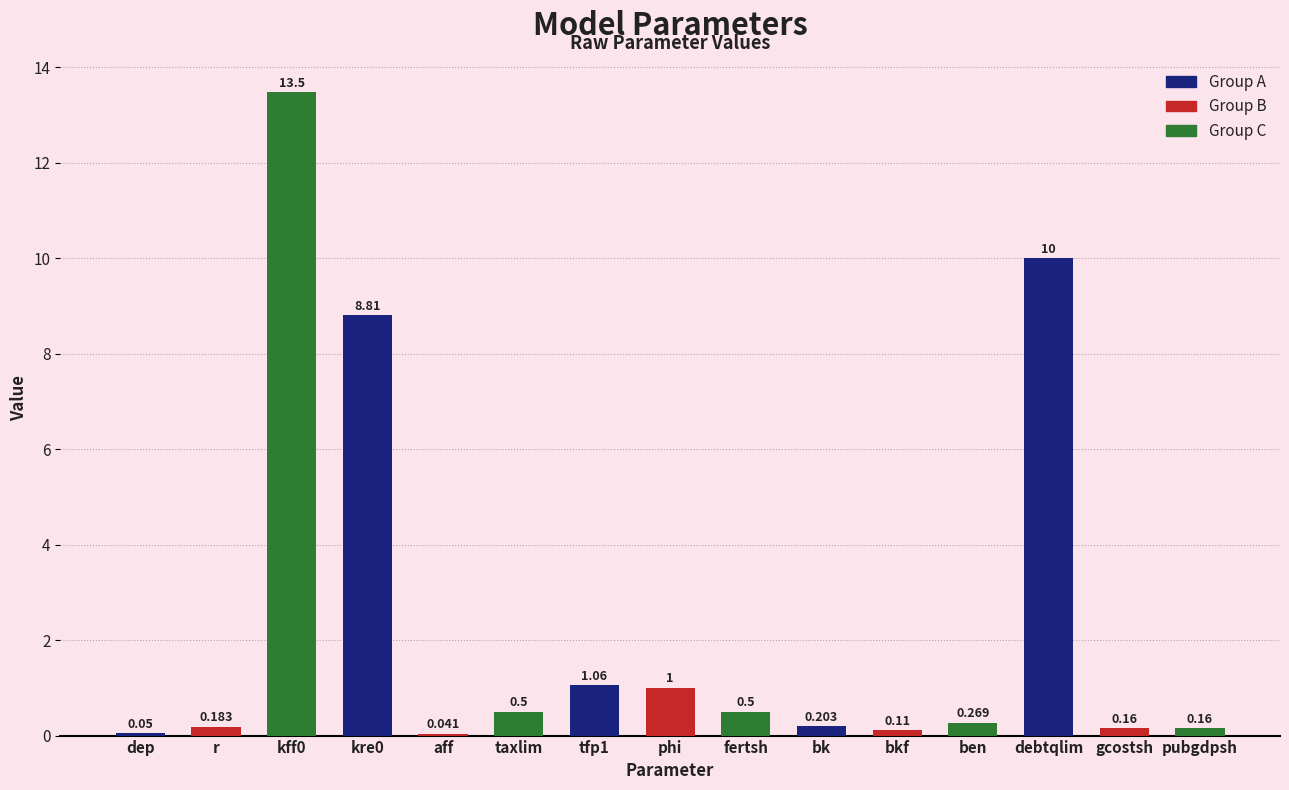

How many data points does each series have?

15